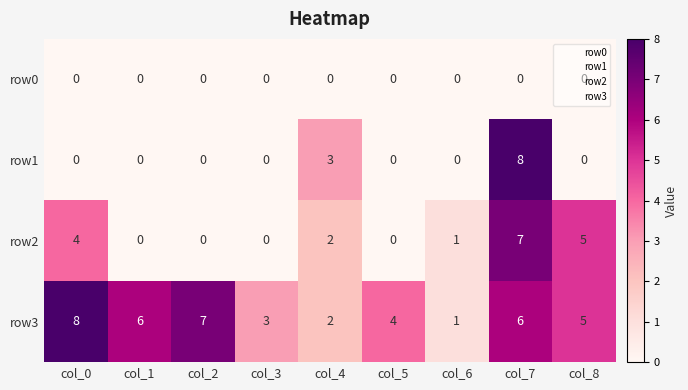

Between col_4 and col_6, which series saw the biggest shift?

row1